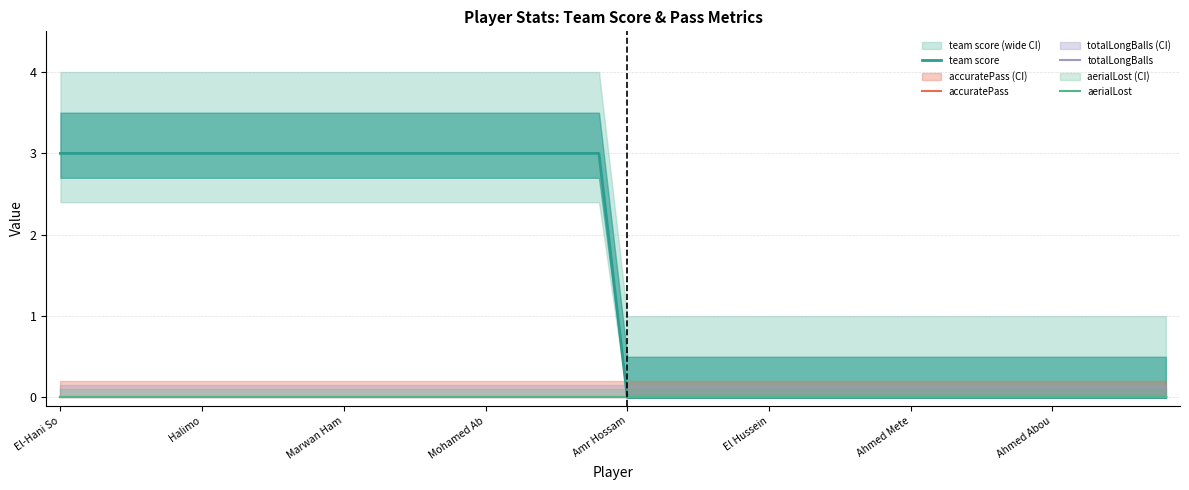

Does the chart have visible grid lines?

Yes